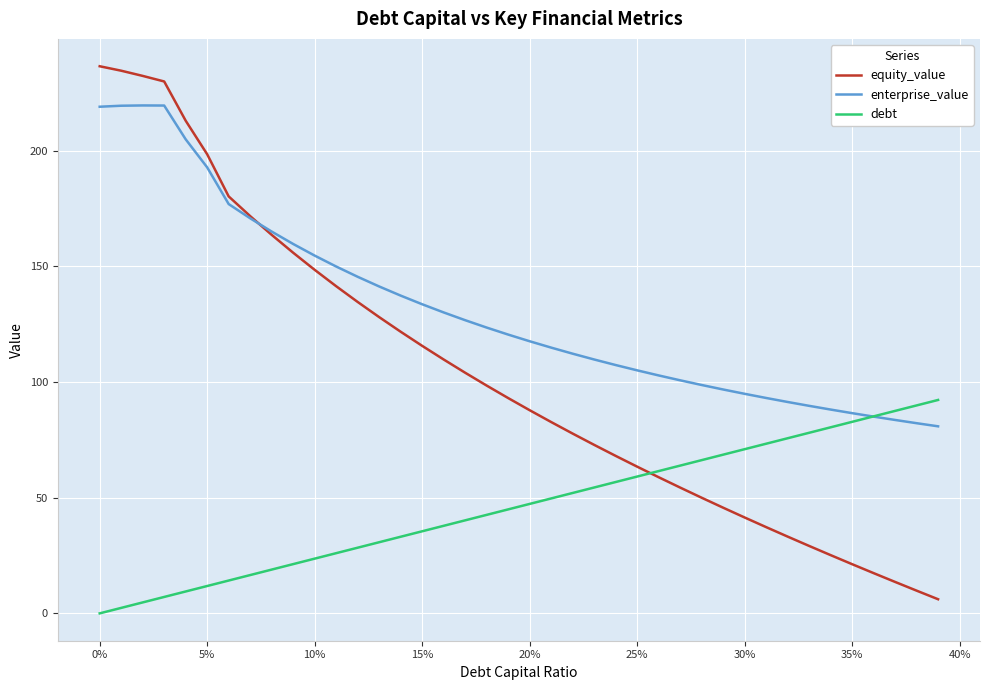

Which series has the largest total across all categories?

enterprise_value